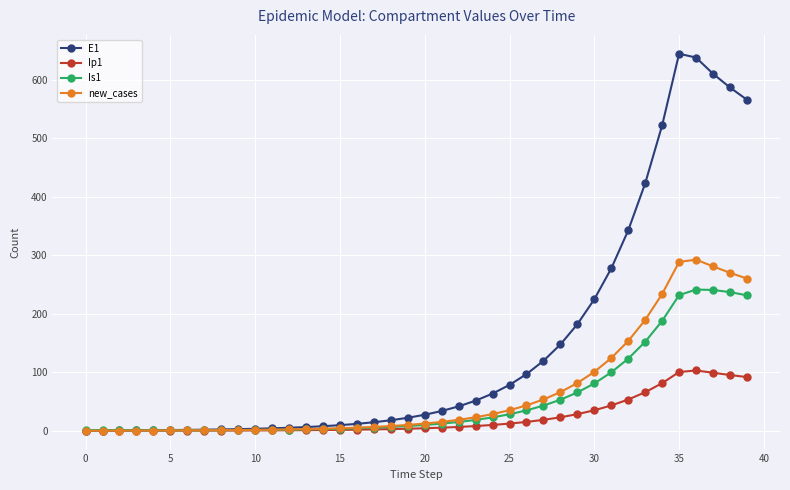

List the series in order of their peak value, lowest first.

Ip1, Is1, new_cases, E1